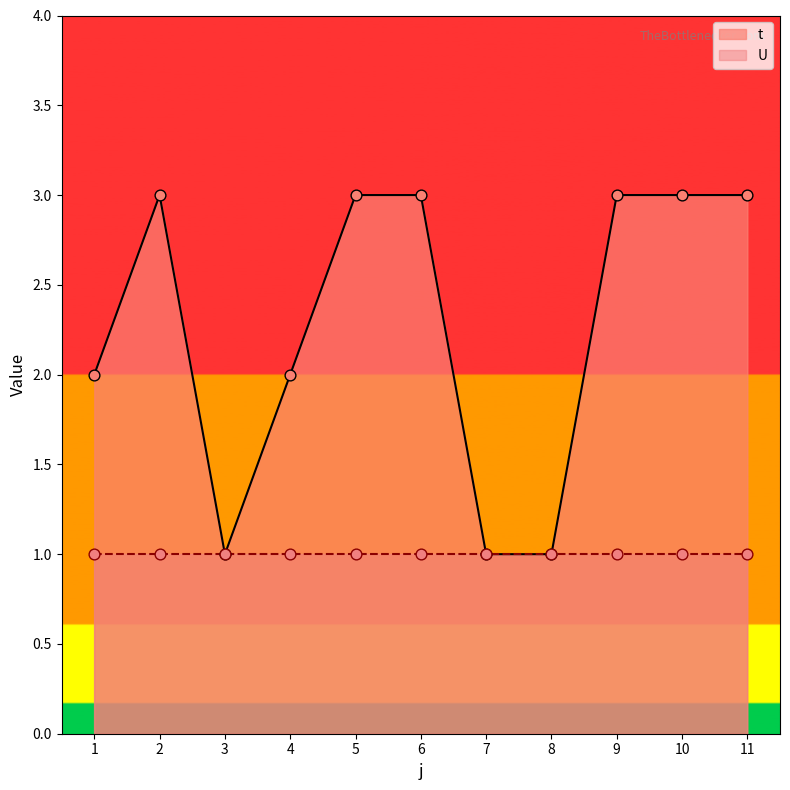

What is the change in value from 8 to 11?

+2